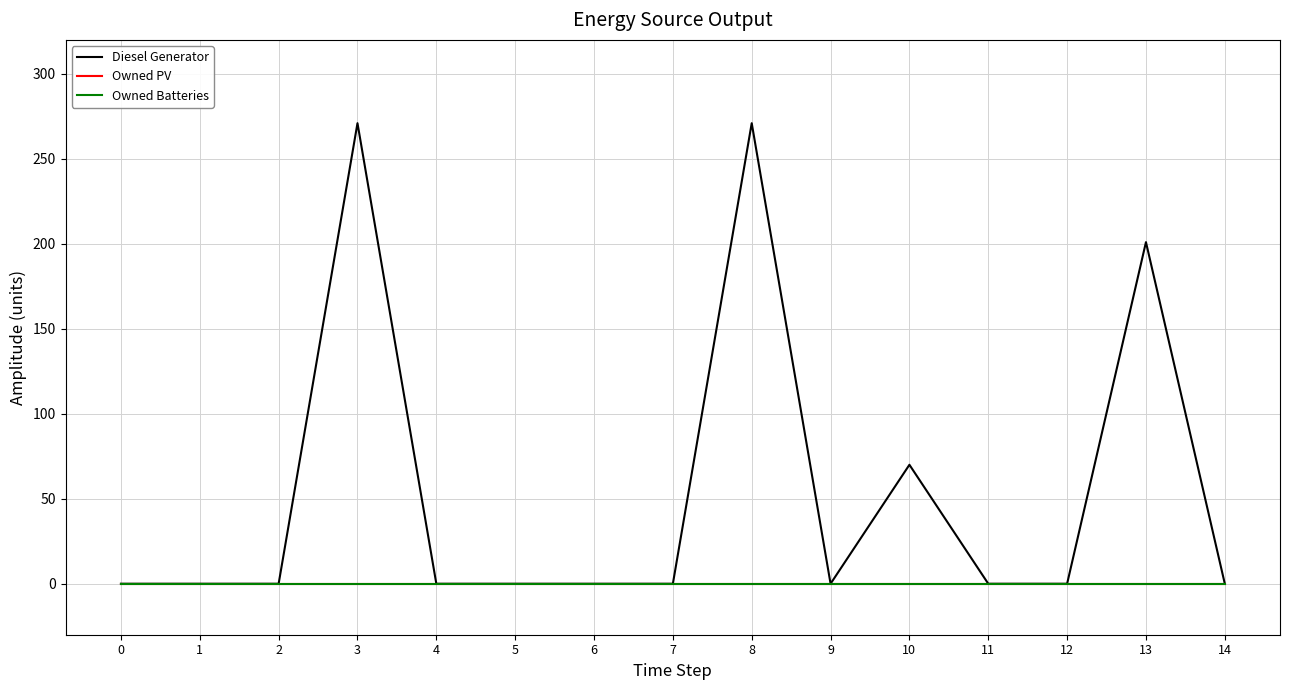

Does the chart display data point markers on the line(s)?

No